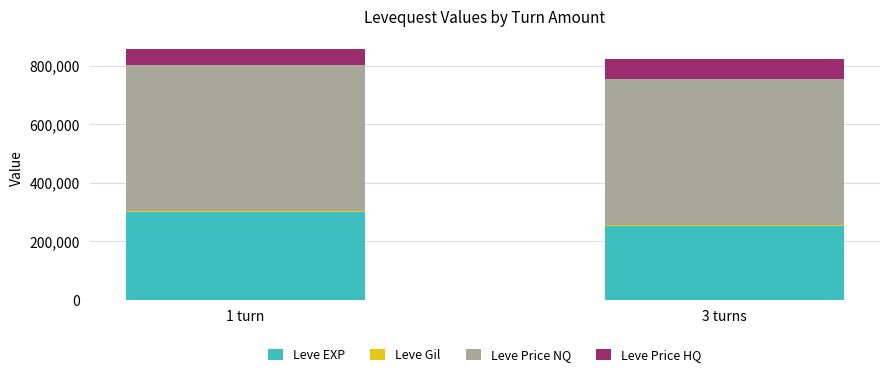

How many bars are there in total?

2